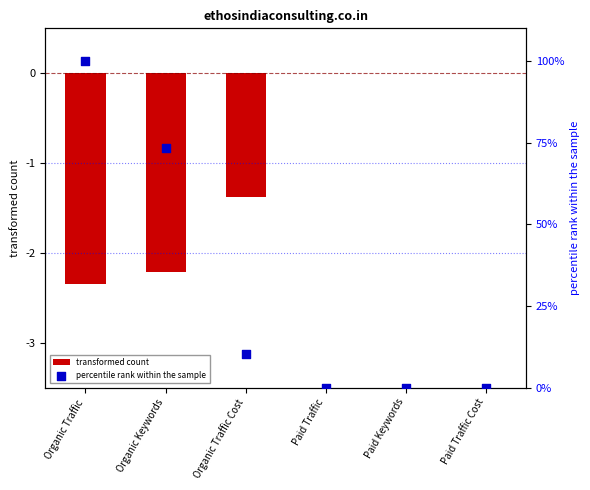

At which category is the sum across all series the highest?

Organic Traffic